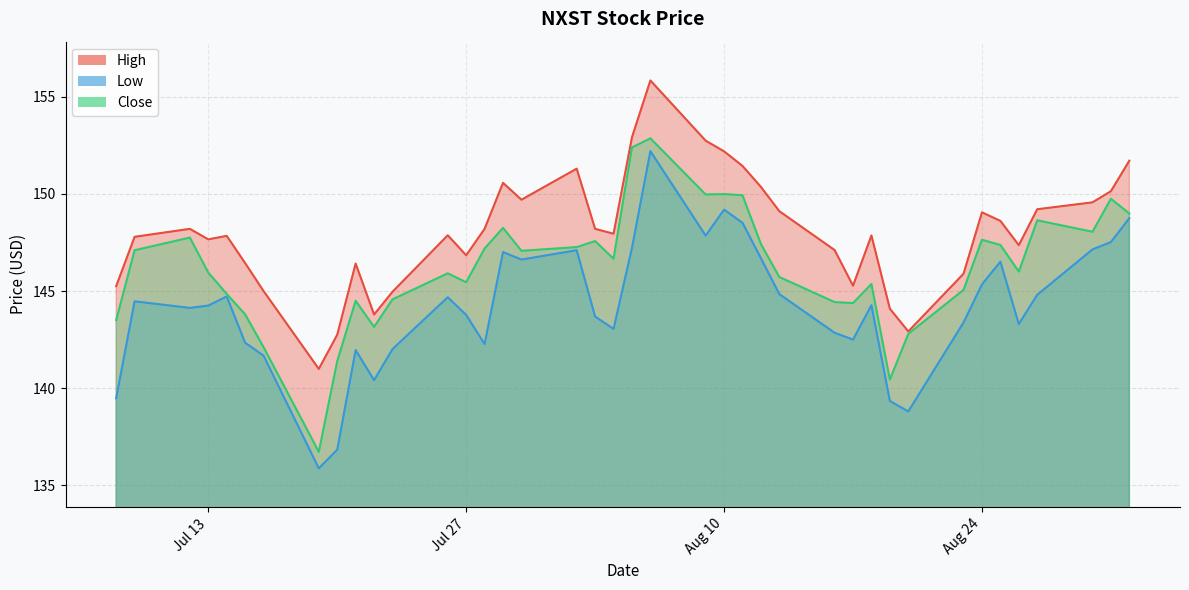

What is the sum of all low values?

5767.3